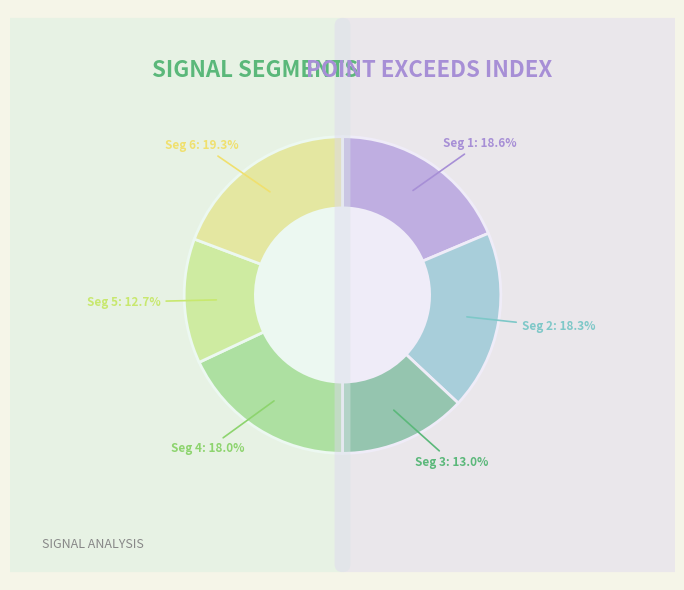

How much of the chart is everything except signal segment 6?

80.7%